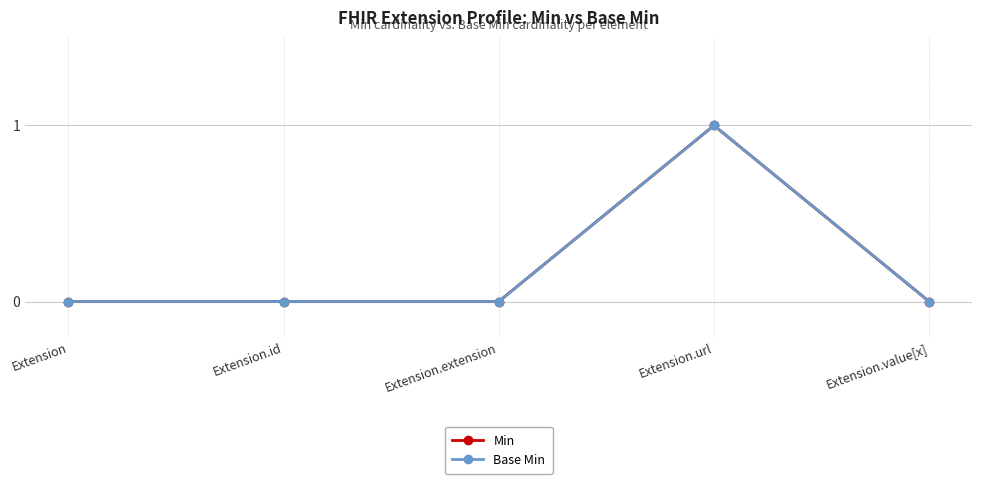

Count the Min values in the range 0 to 1.

5